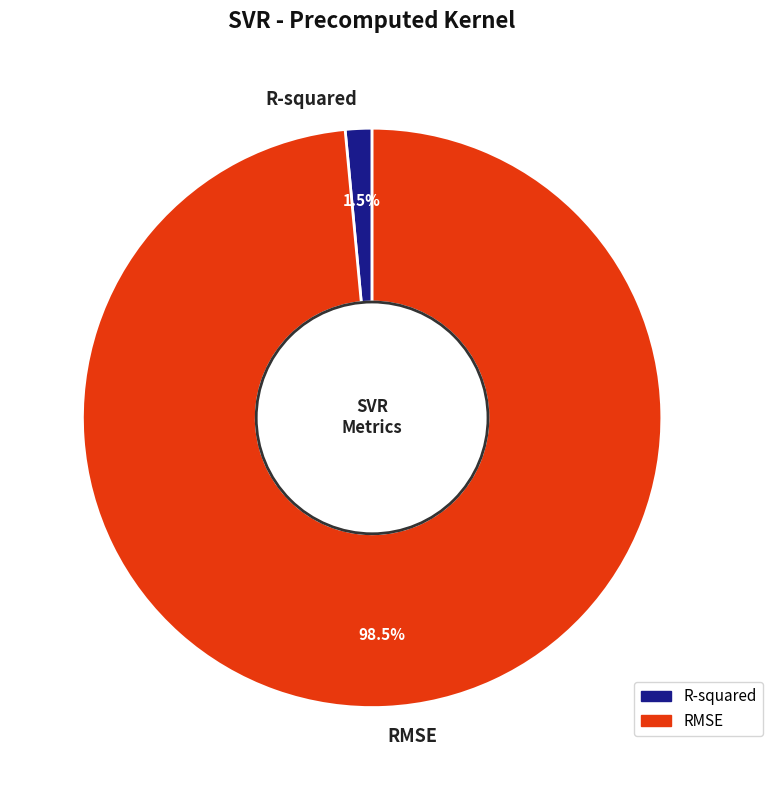

Is the sum of R-squared and RMSE greater than half?

Yes